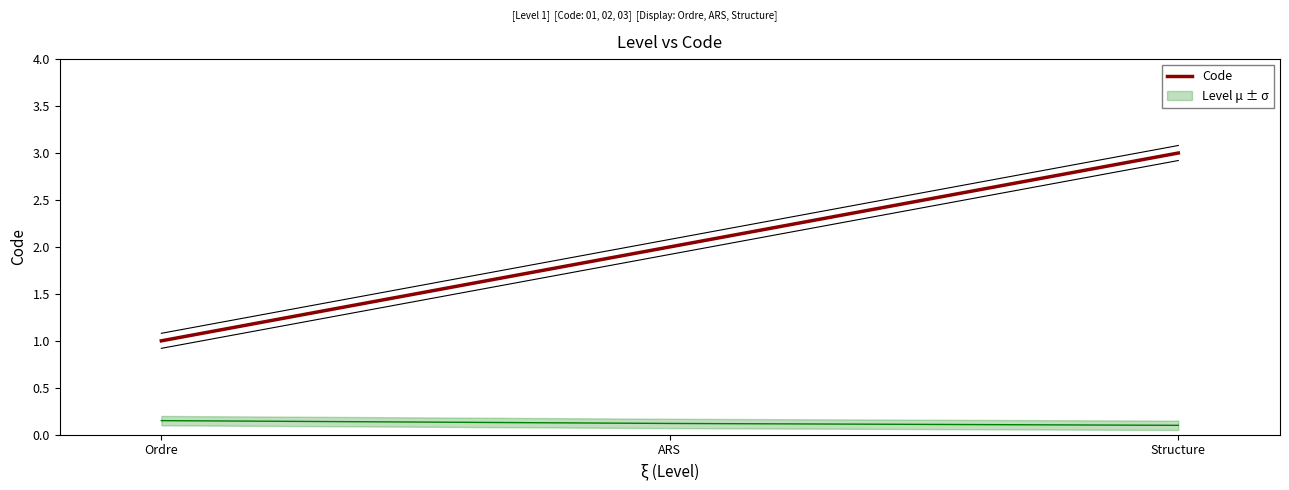

What is the minimum value shown in the chart?

1